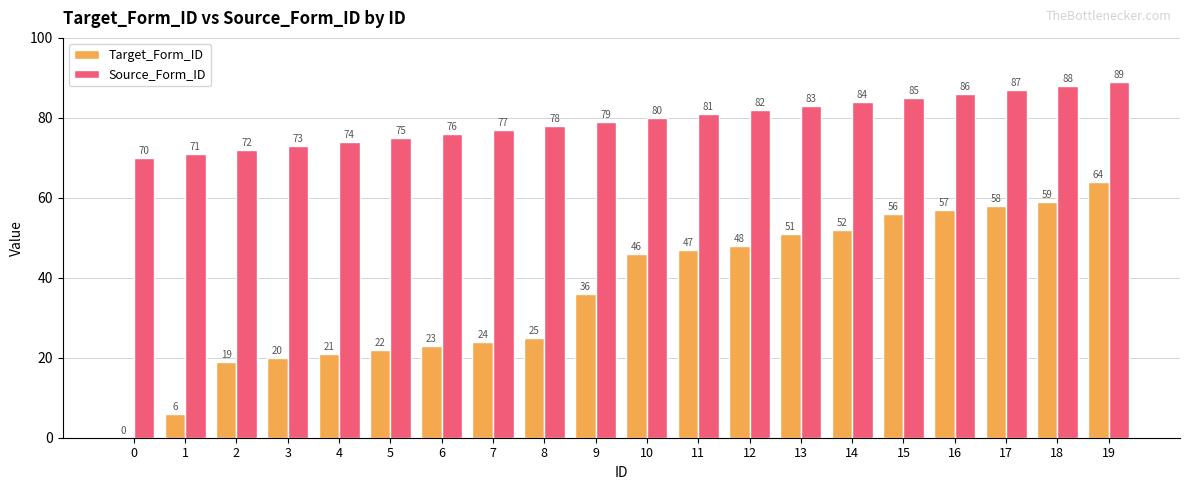

At which category is the sum across all series the highest?

19